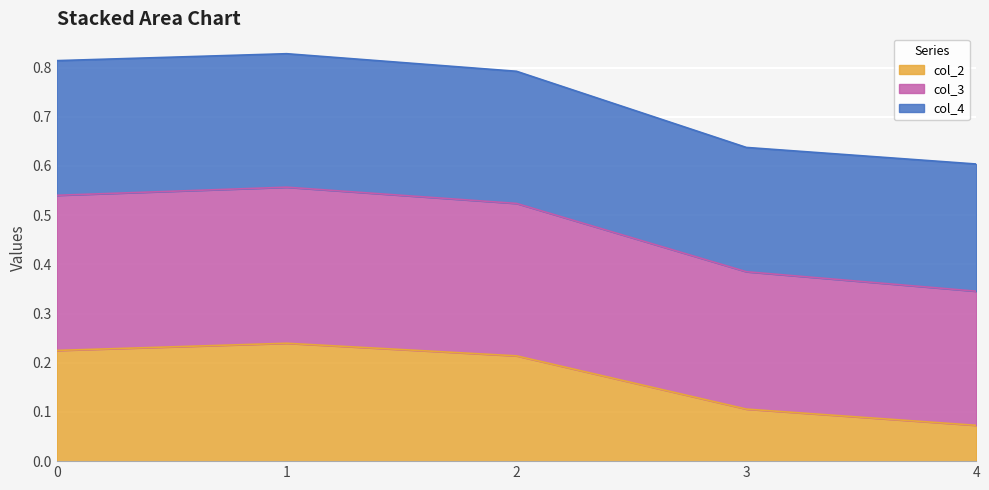

Where is col_2 nearest to the value 0?

4